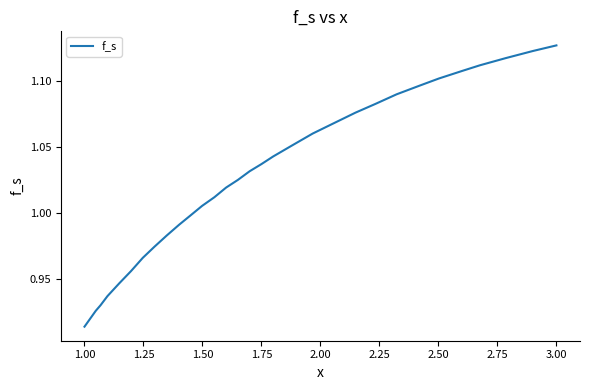

At which category does the chart reach its minimum across all series?

1.00